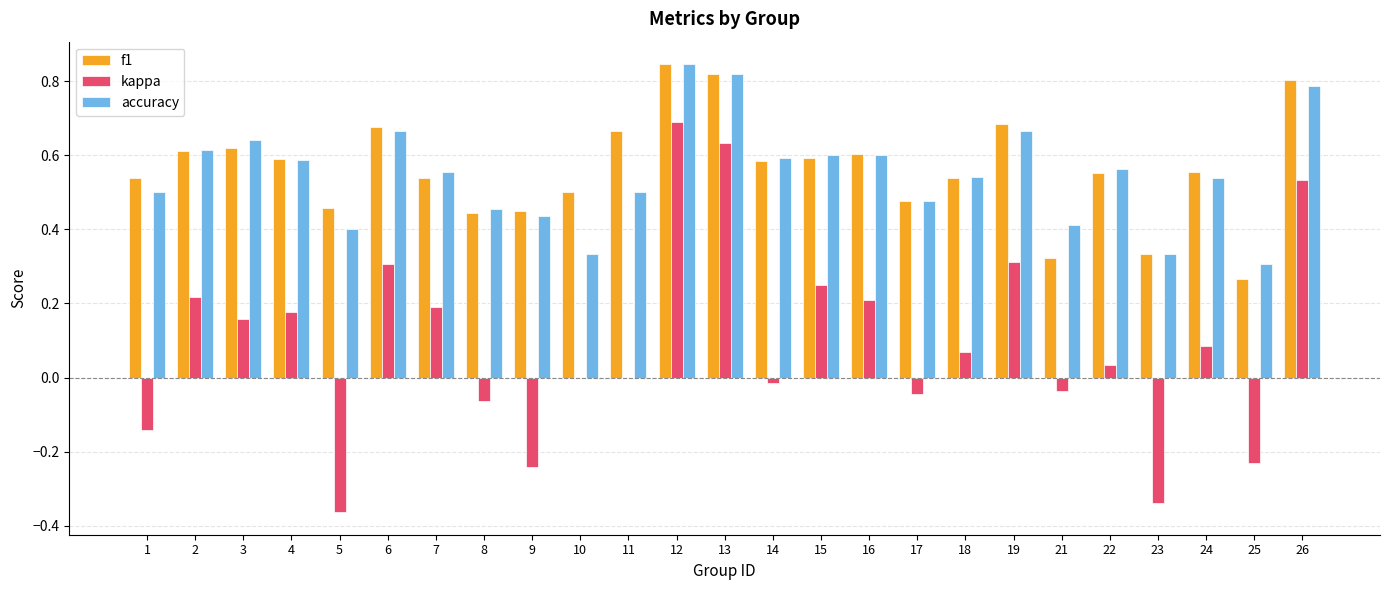

At which category does the chart reach its peak across all series?

12